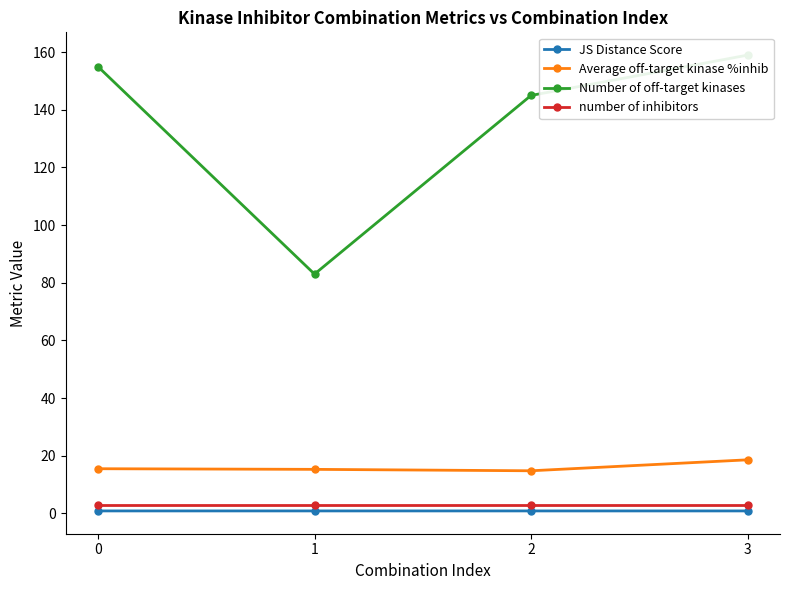

What is the total value across all series at 2?

163.5